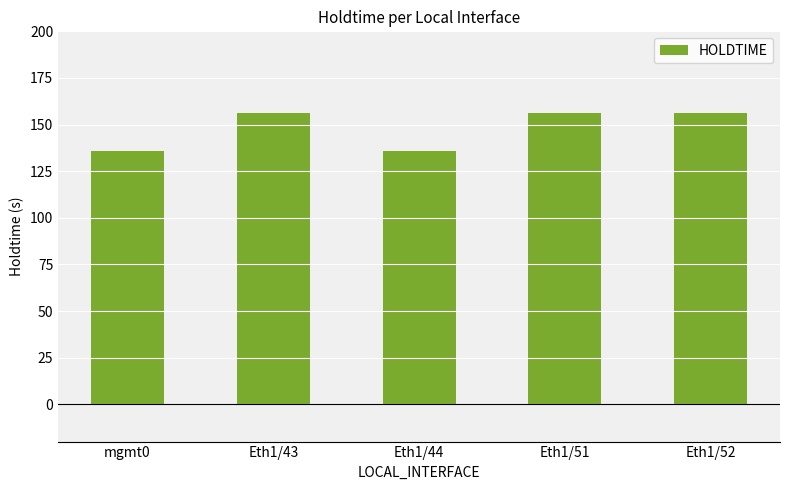

What is the difference between the values at Eth1/43 and mgmt0?

20